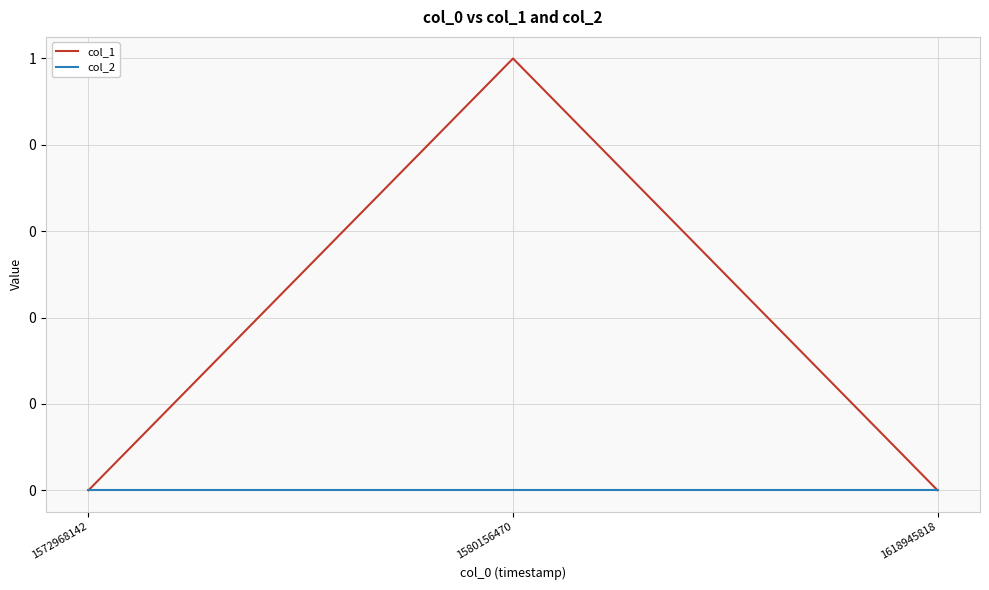

Is this an area chart (filled region under the line)?

No